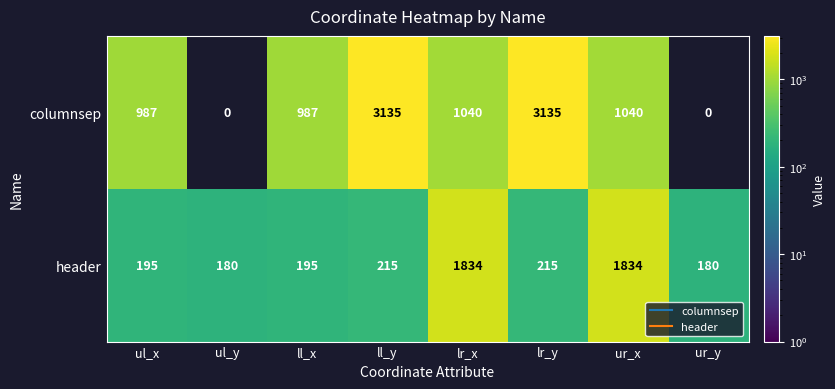

Count the number of categories in the chart.

8